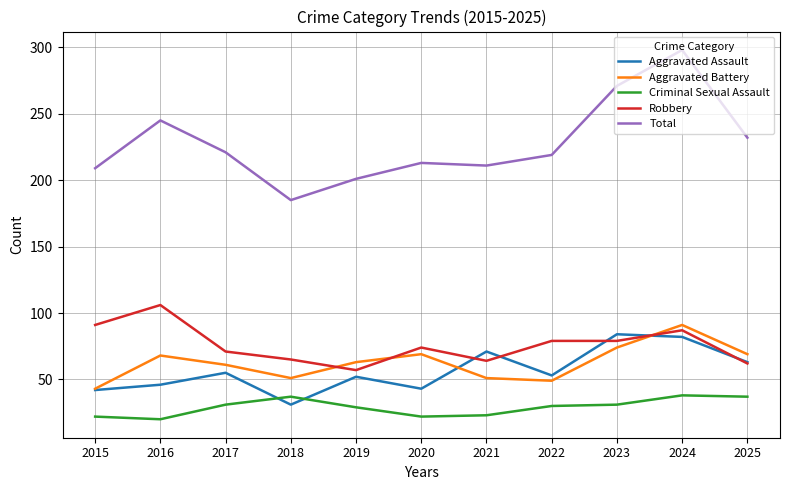

Which series has the widest spread of values?

Total